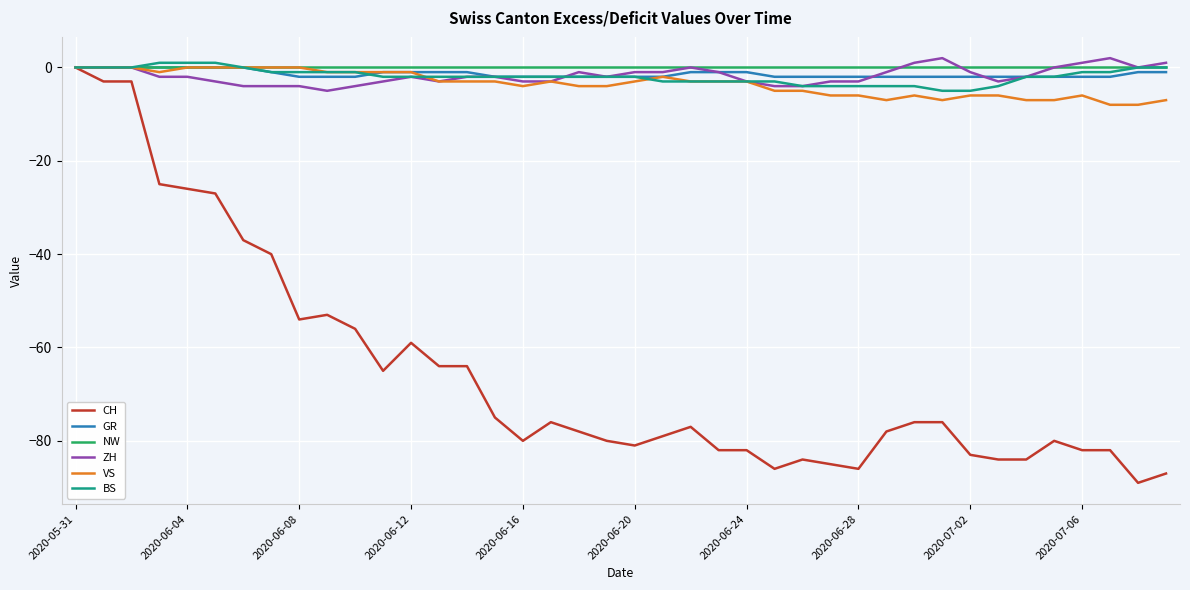

What is the lowest value of the ZH series?

-5